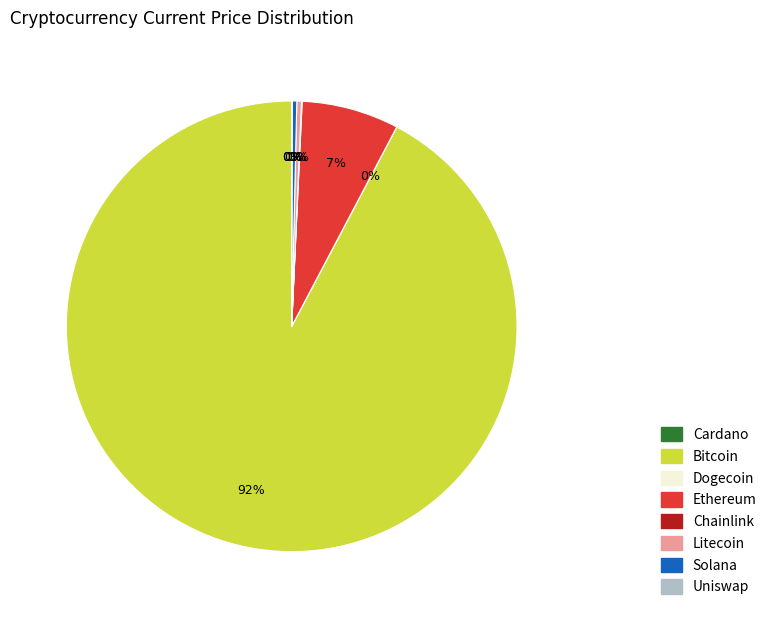

Is there any slice that represents more than half of the pie?

Yes